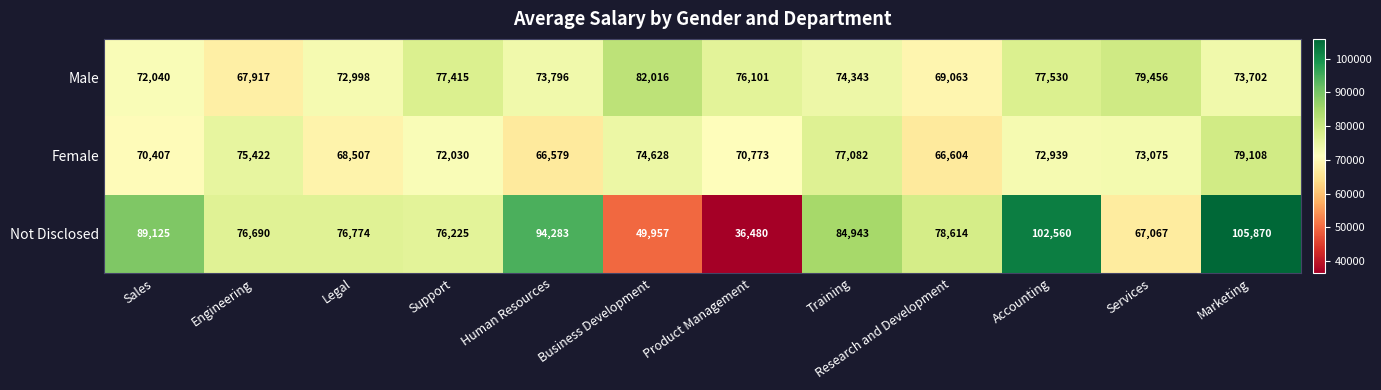

Which category has the highest value across all series?

Marketing